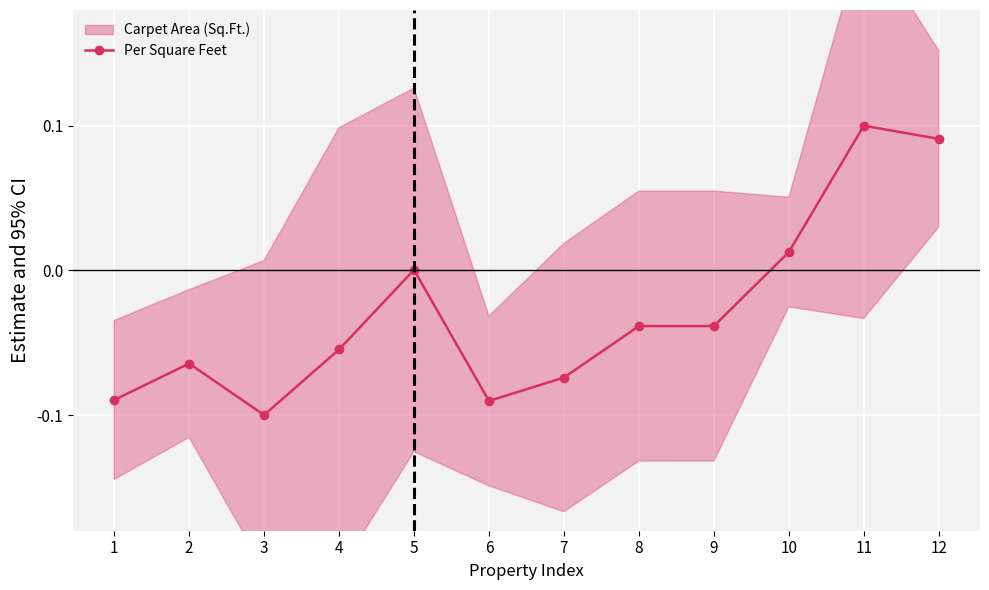

Where is the data nearest to the value 0?

5